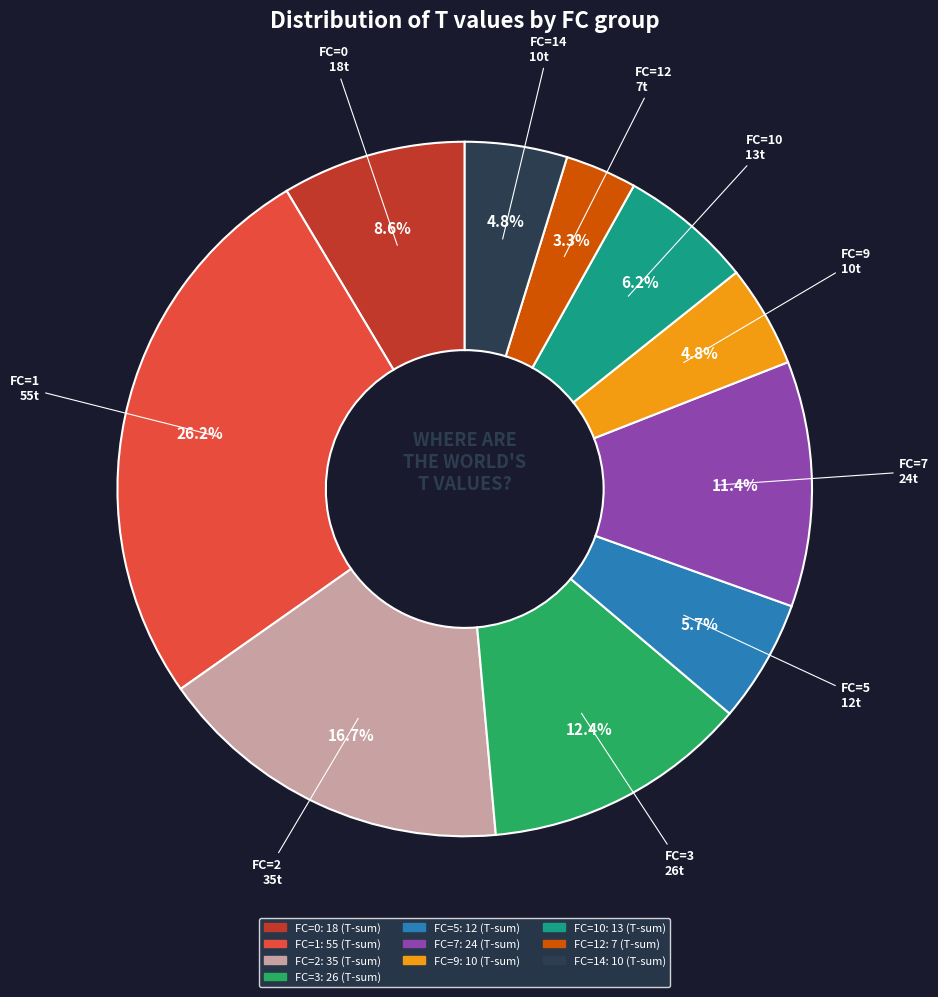

Is there any slice that represents more than half of the pie?

No